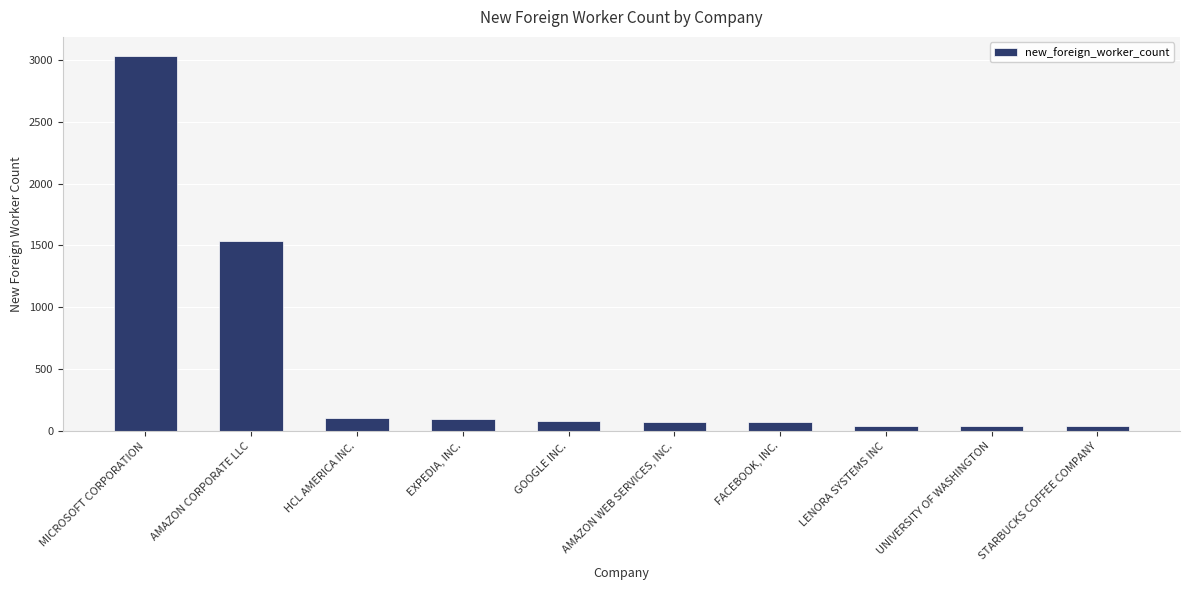

Is it true that the value at UNIVERSITY OF WASHINGTON is 38?

True